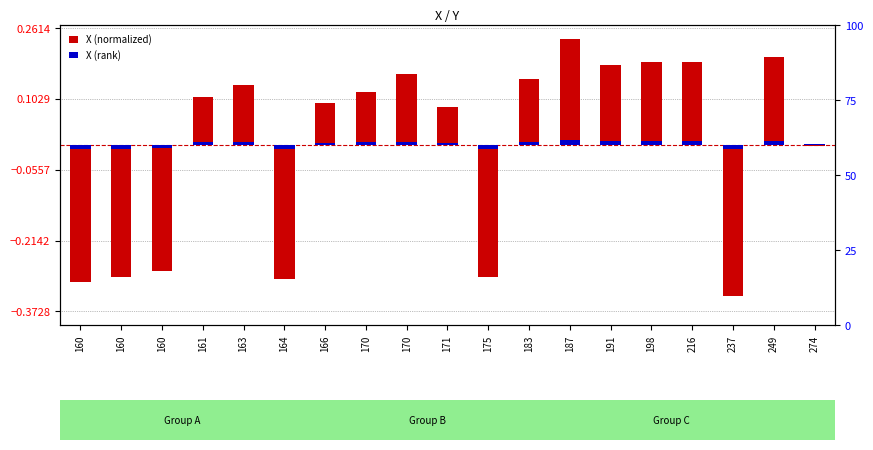

True or false: X (normalized) has a value of 0.3 at 191.

False